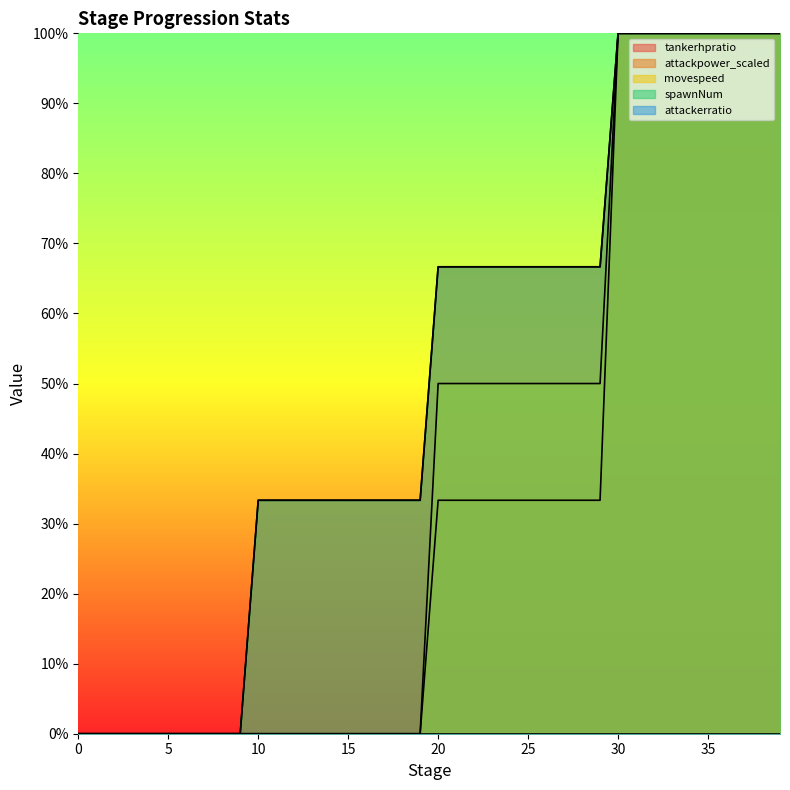

True or false: tankerhpratio and attackpower_scaled intersect in this chart.

False